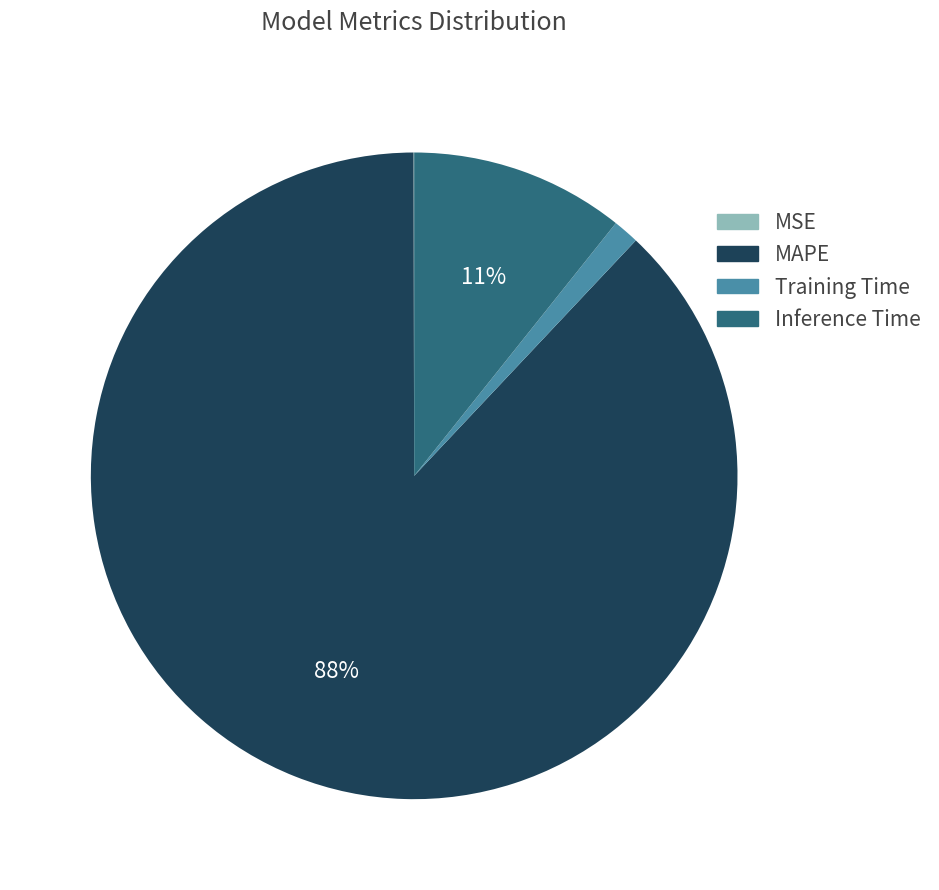

To the nearest percent, what is the difference between the largest and smallest slice percentages?

88%